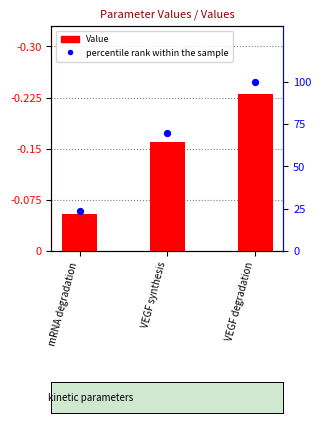

What is the total value across all series at VEGF synthesis?

69.7